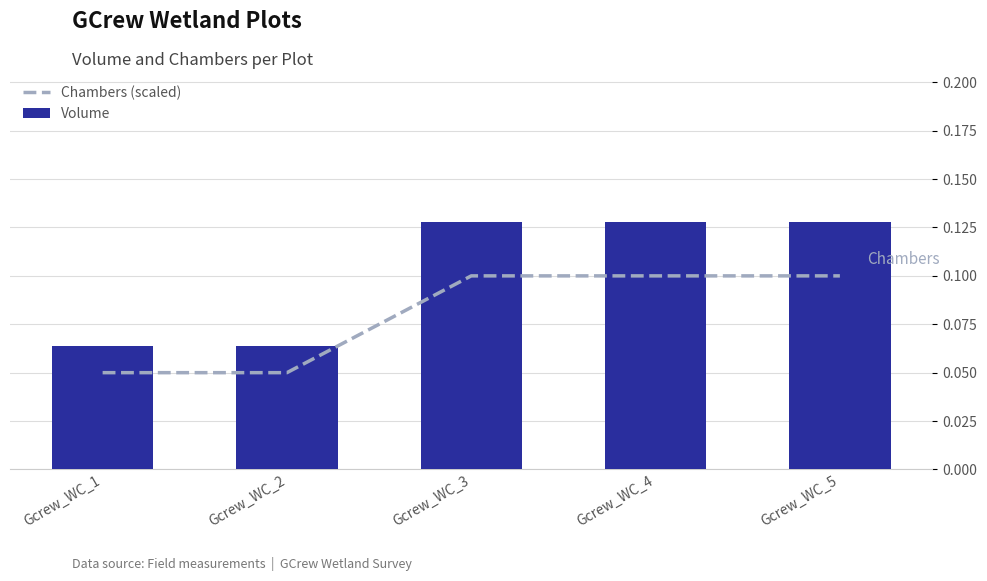

The Chambers (scaled) series shows 0.1 at Gcrew_WC_1. True or false?

True